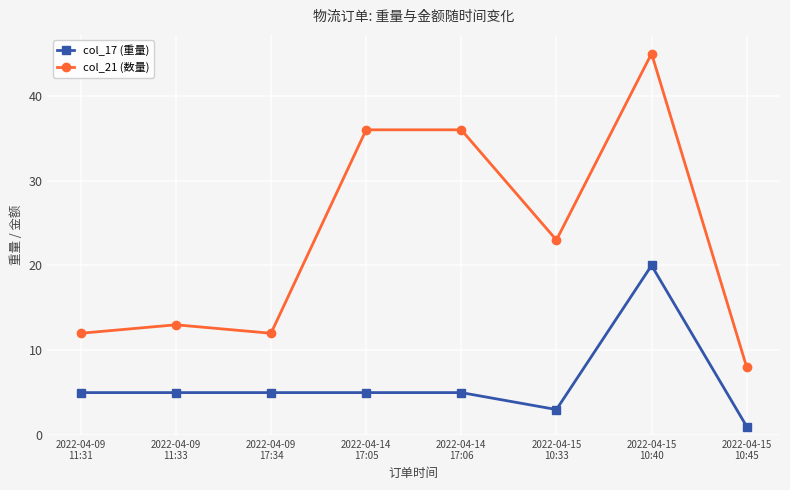

Which series has the largest total across all categories?

col_21 (数量)